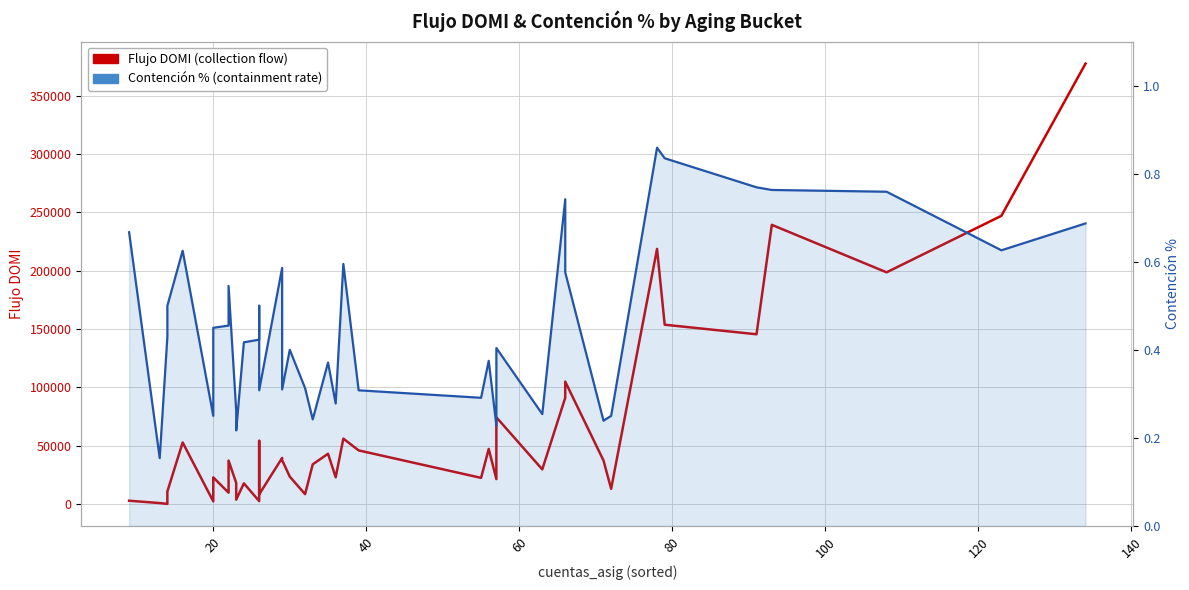

How many lines are shown in the chart?

2